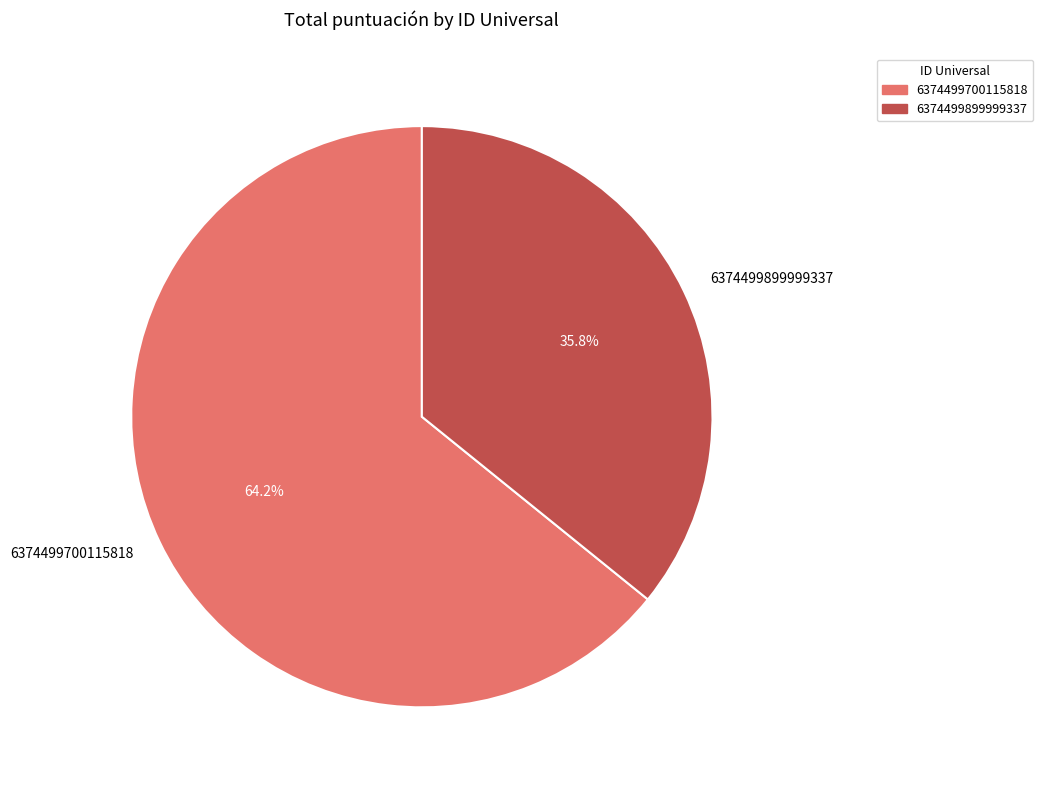

To the nearest percent, what is the average slice percentage?

50%